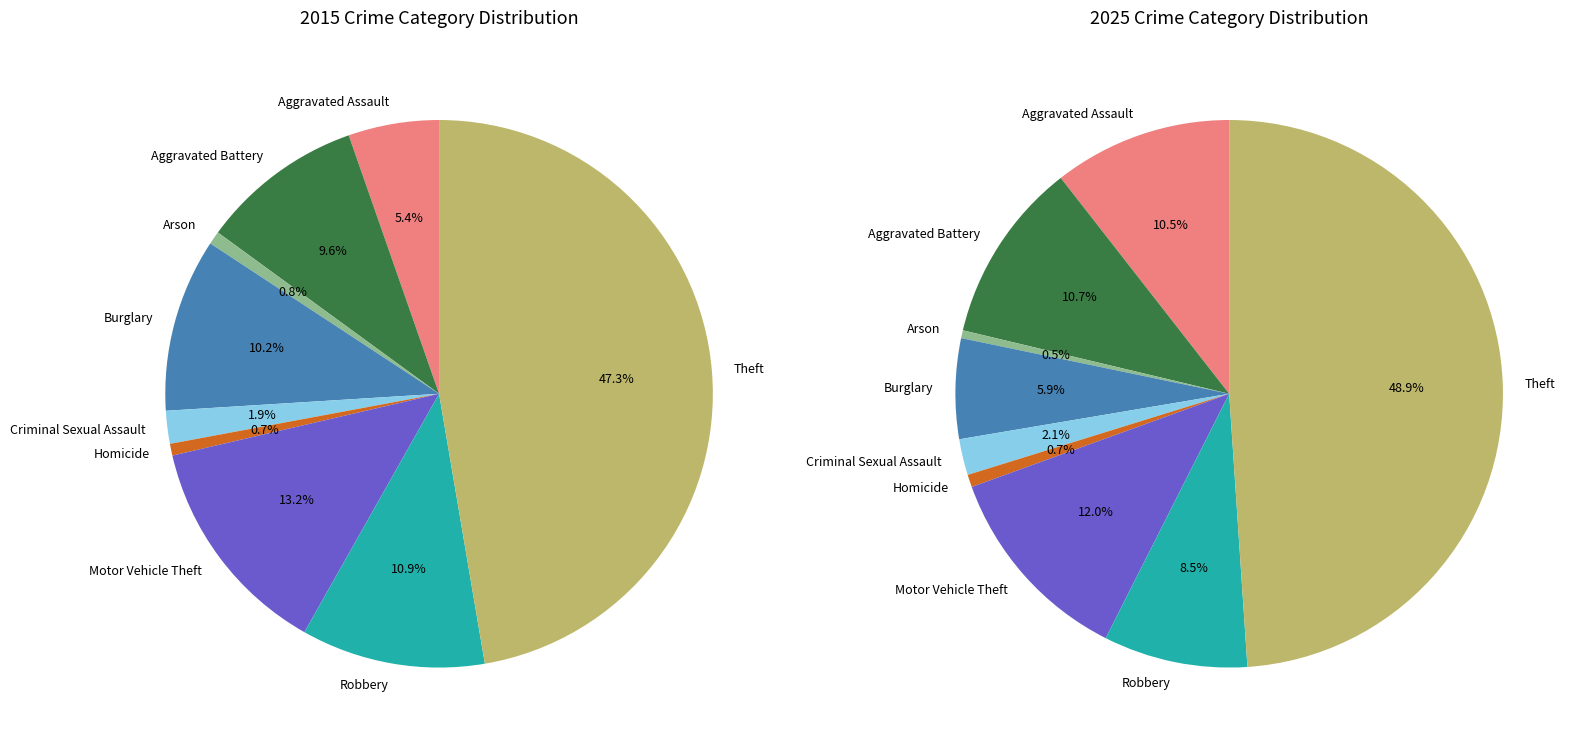

How much of the chart is everything except Aggravated Battery?

90.4%